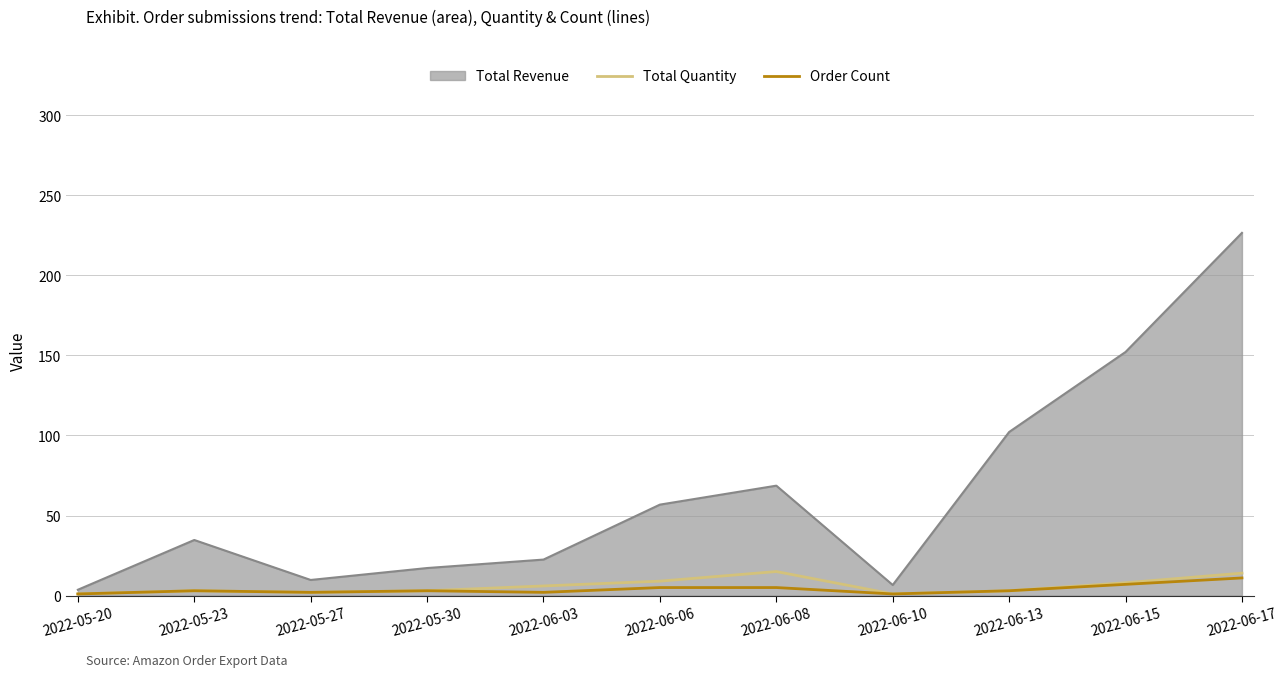

Which series has the largest range (max minus min)?

Total Revenue